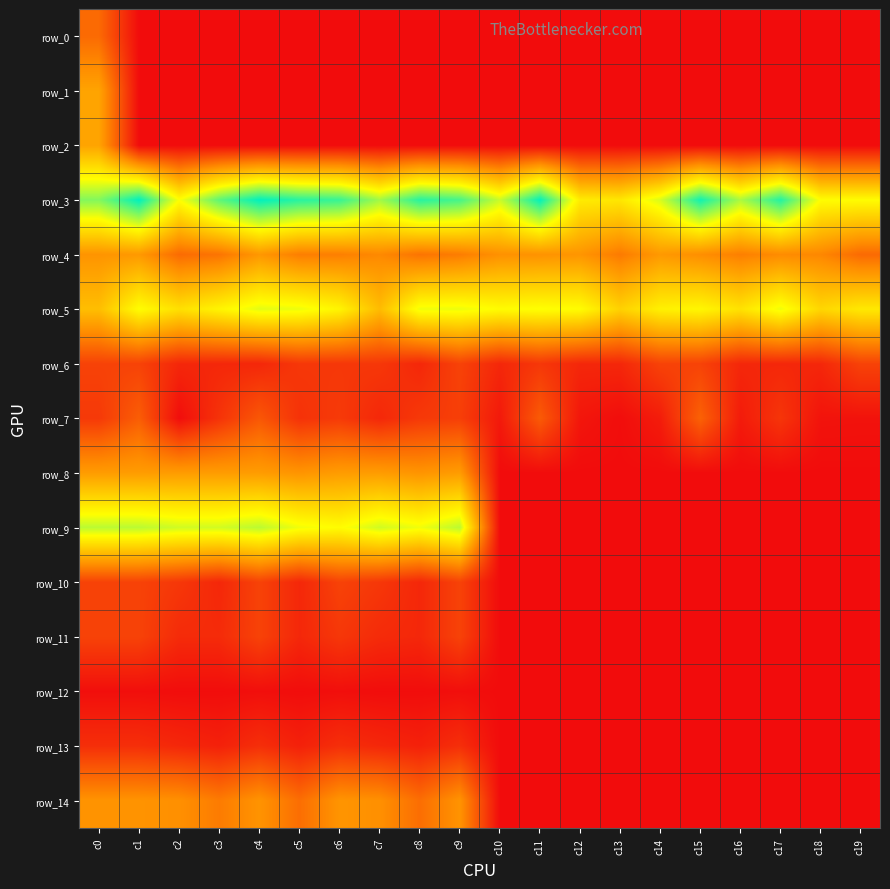

Which has a higher value, c11 or c10?

c11